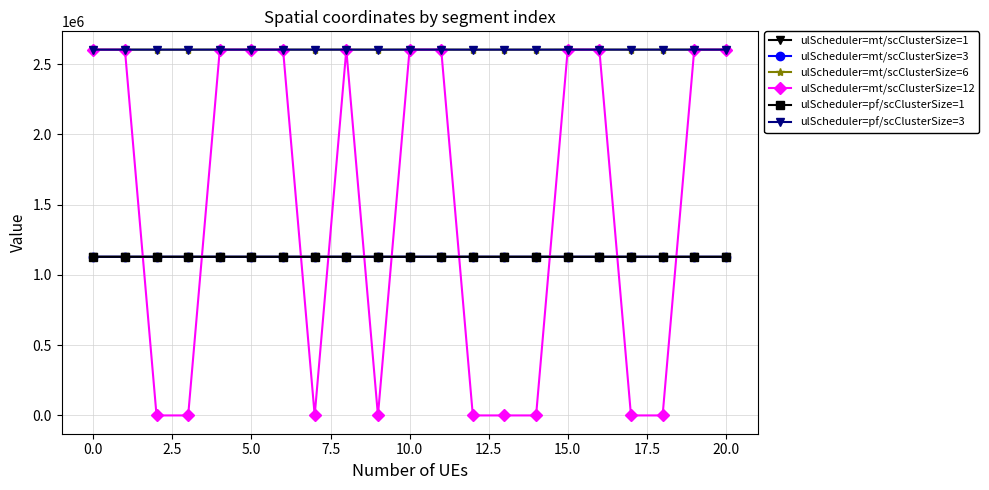

At how many categories does at least one series exceed 501414?

21